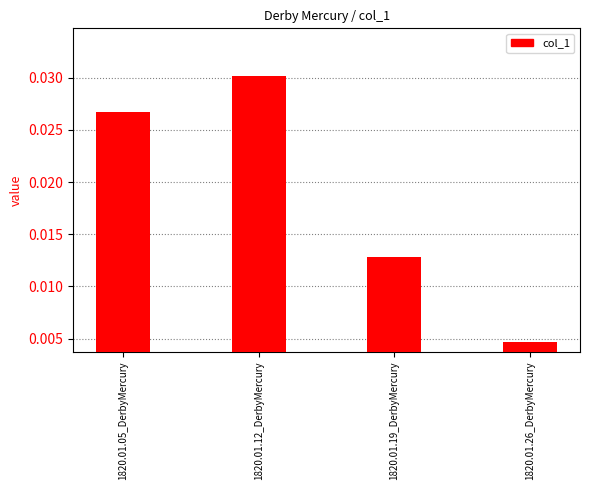

How many values are between 0 and 1?

4